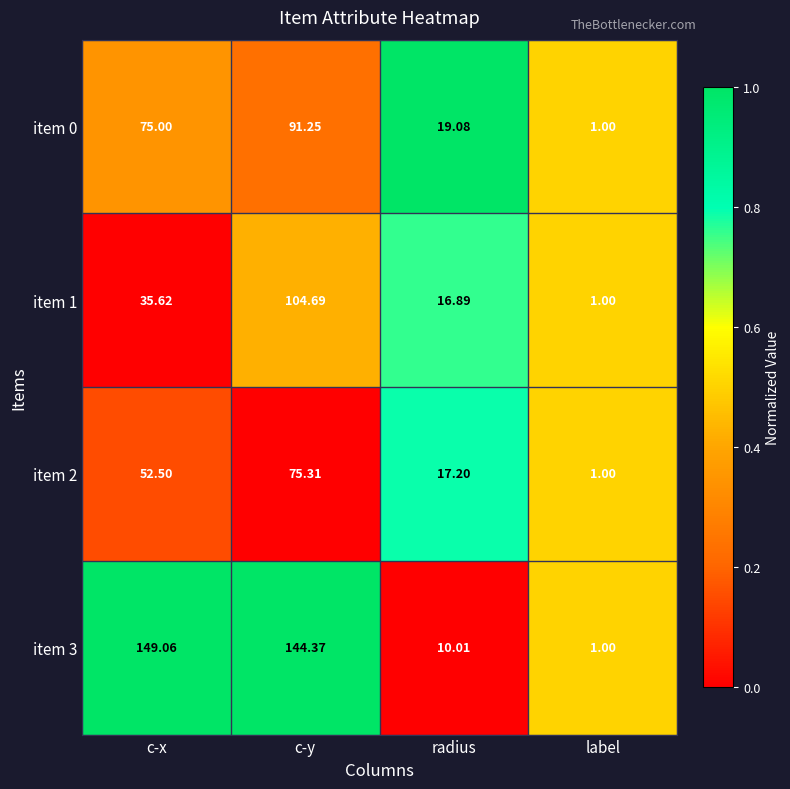

Where is item 2 nearest to the value 38?

c-x